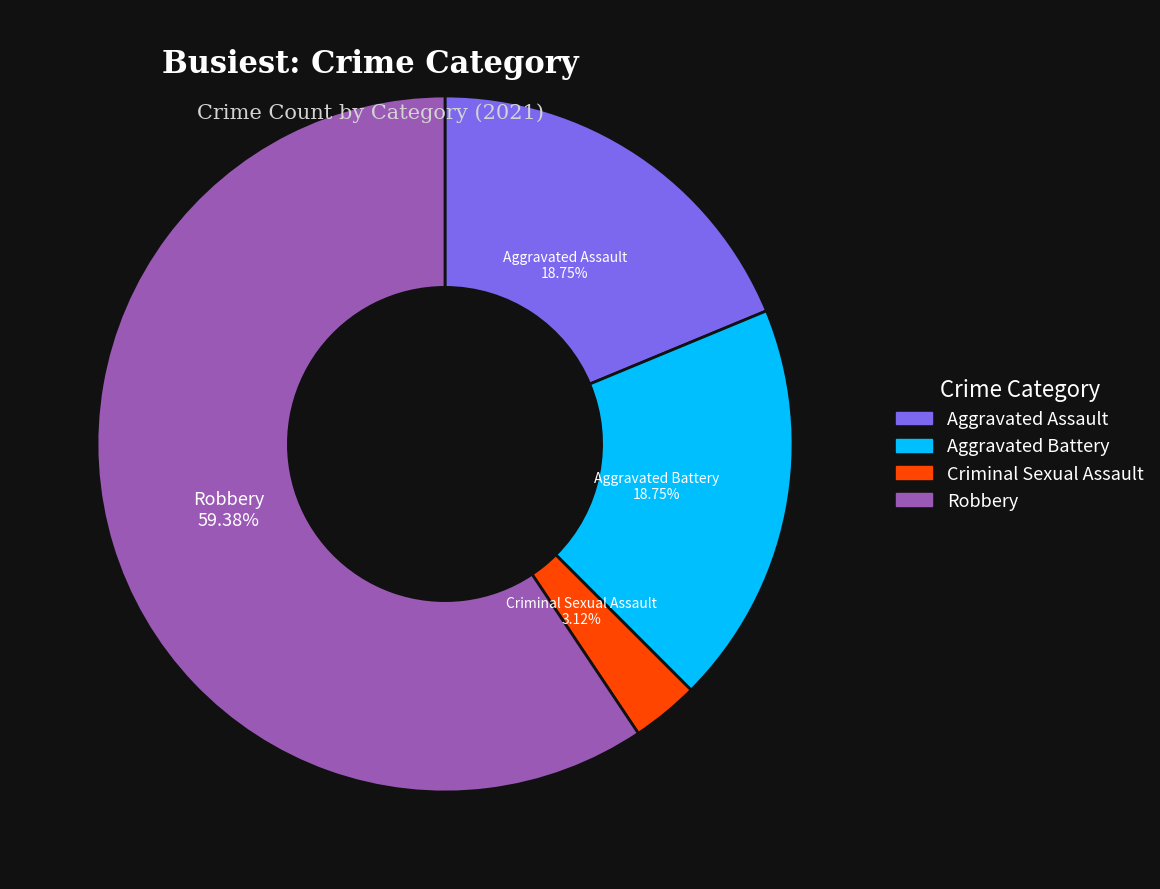

Is there a majority slice in this chart?

Yes